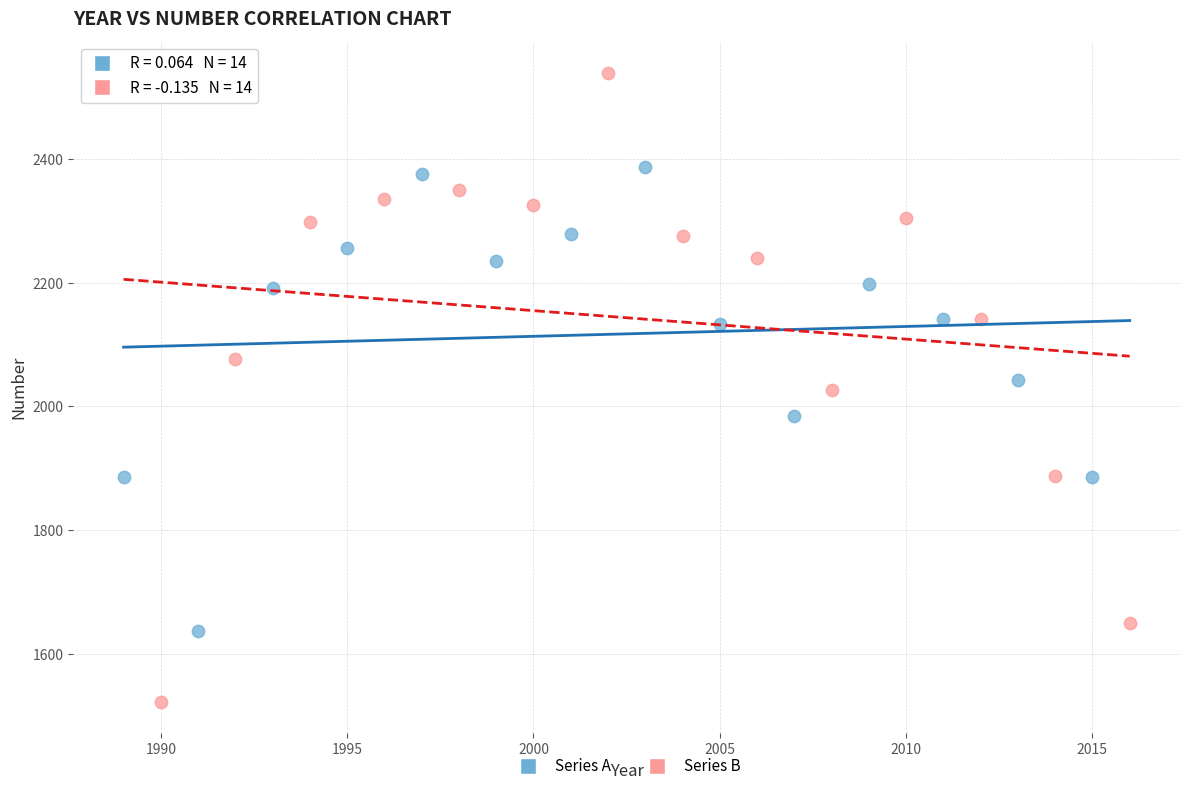

Which series has the largest Y range (max minus min)?

Series B